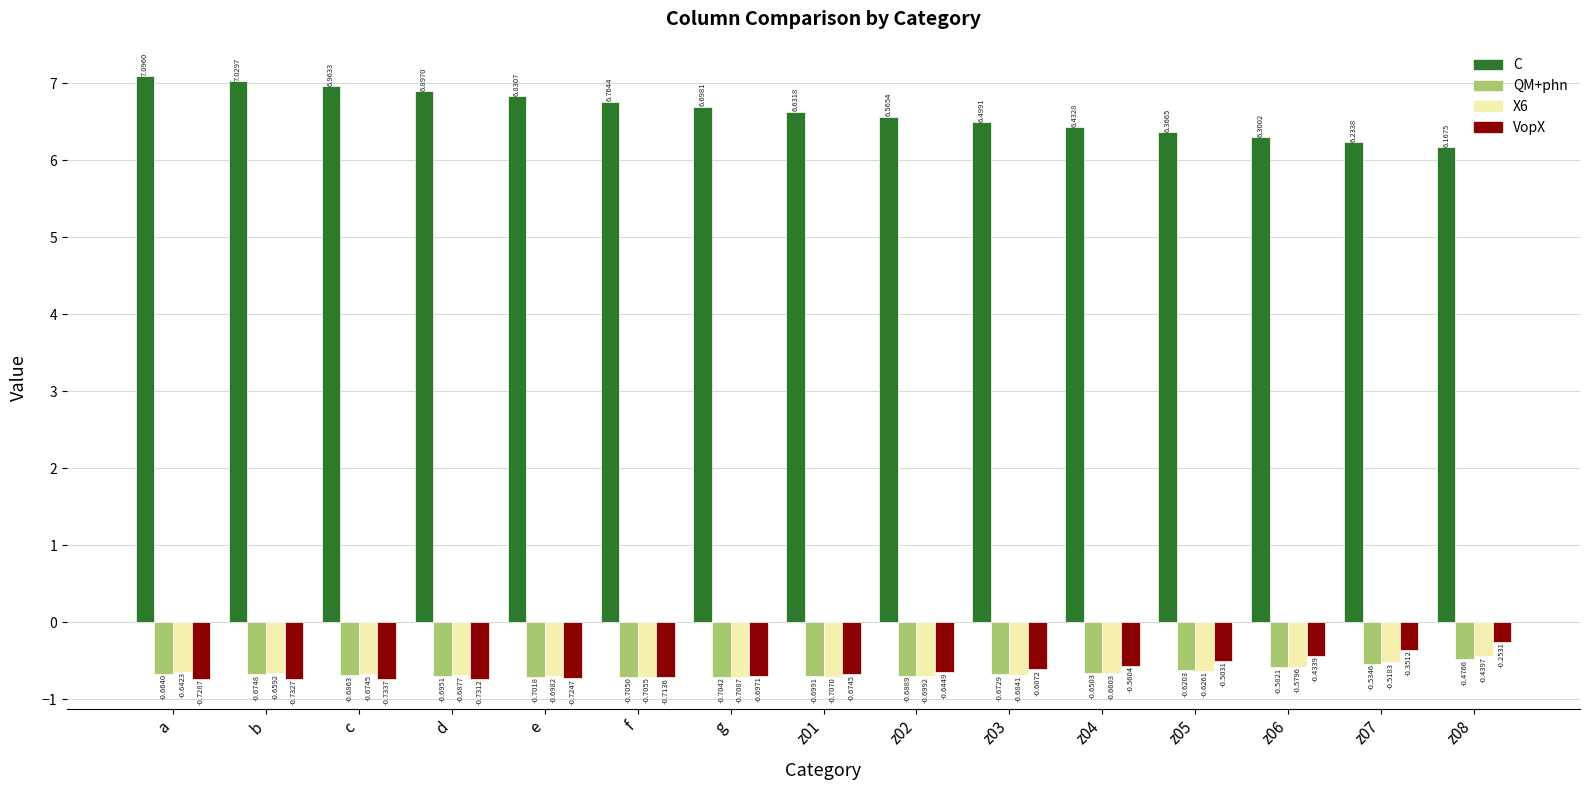

Are the bars grouped side by side (vs. stacked)?

Yes